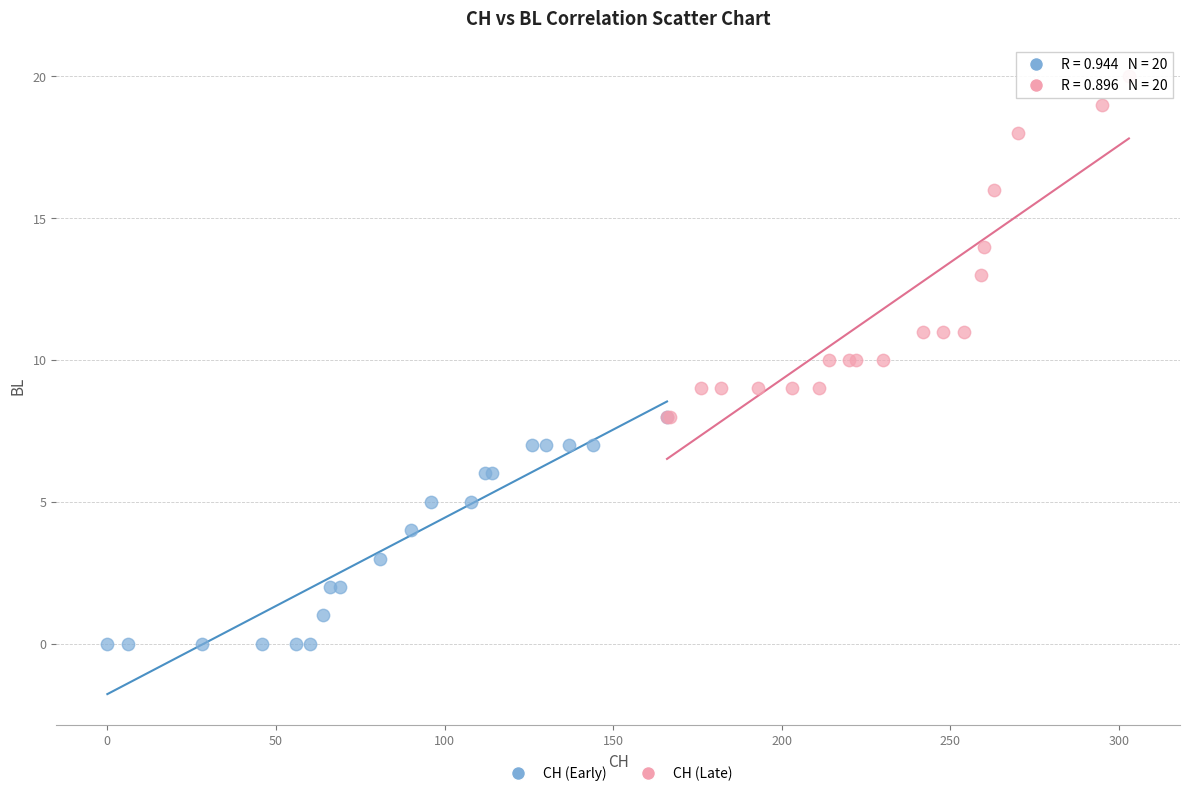

Which series contains the highest Y value?

CH (Late)